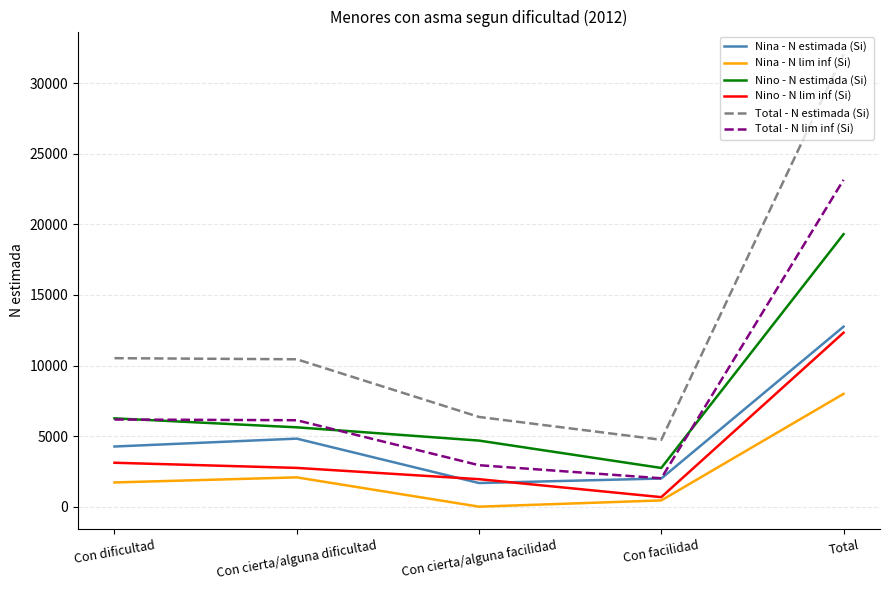

How many lines are shown in the chart?

6